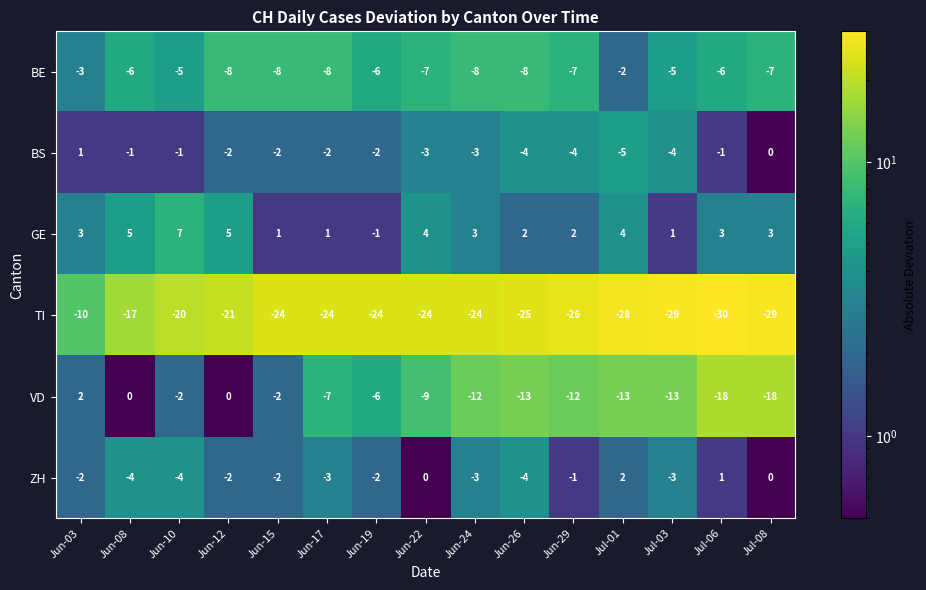

Which series changed the most between Jun-22 and Jul-08?

VD